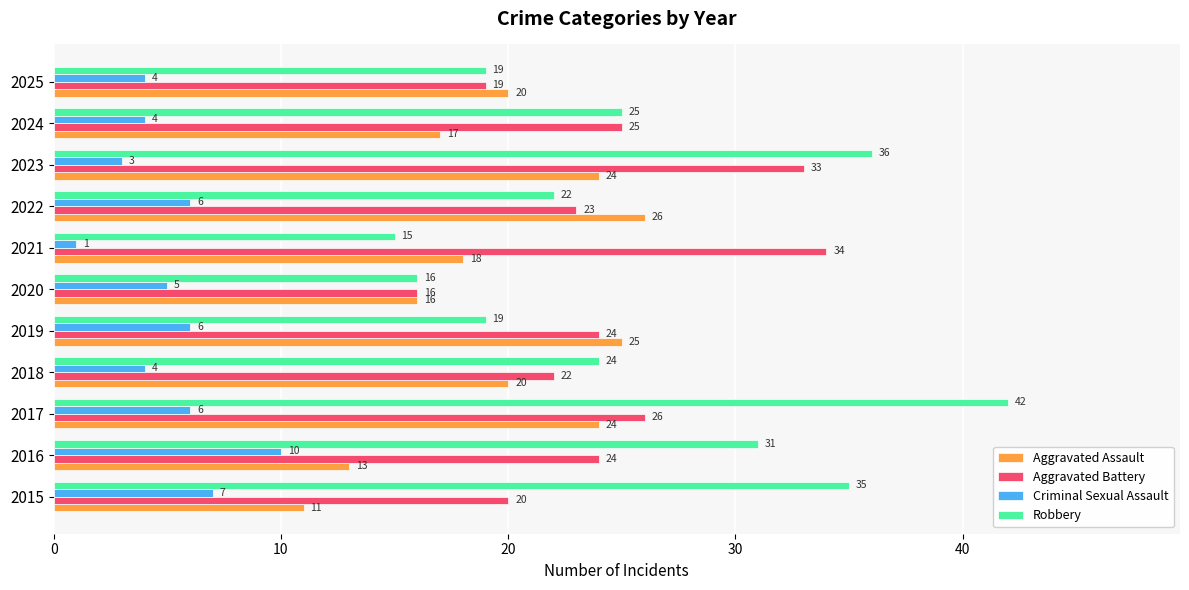

What is the greatest value displayed?

42